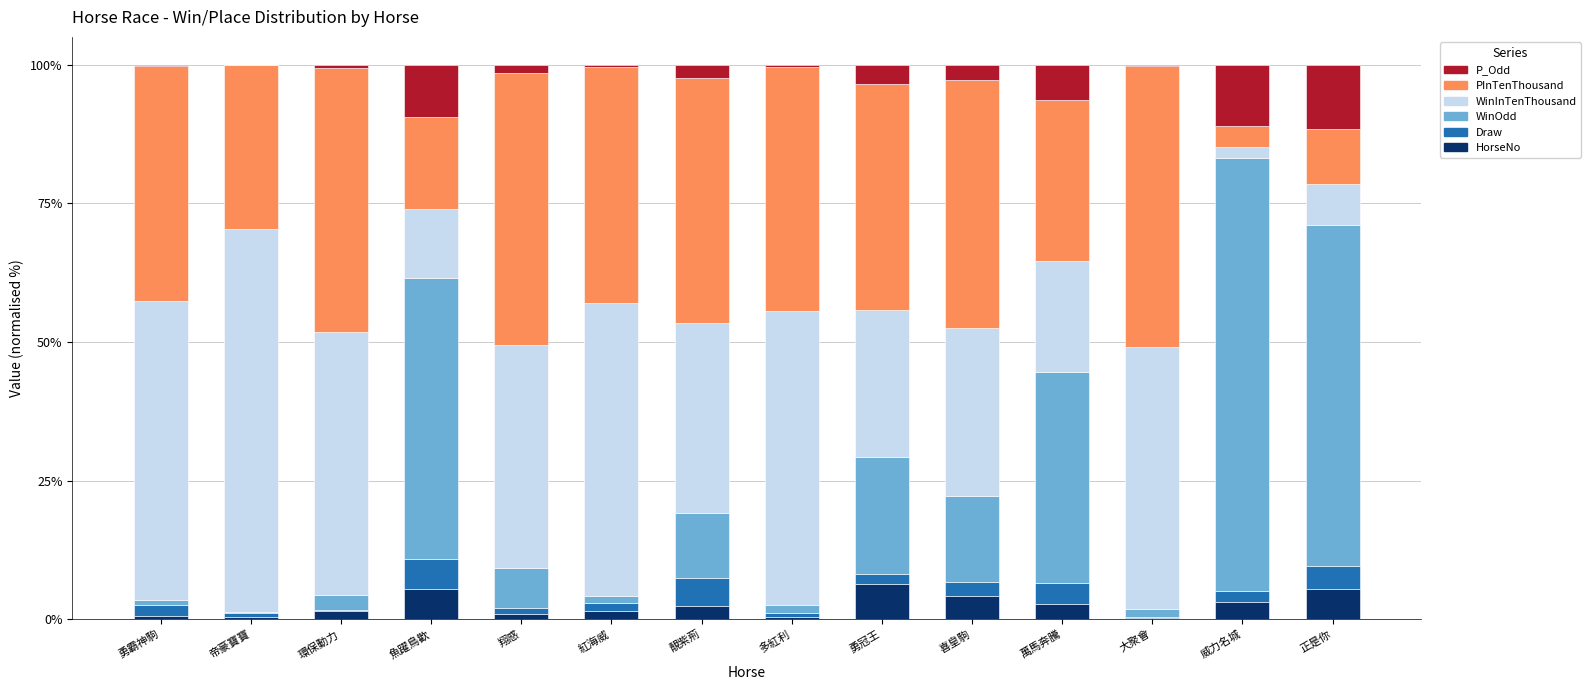

What is the sum of all HorseNo values?

34.9